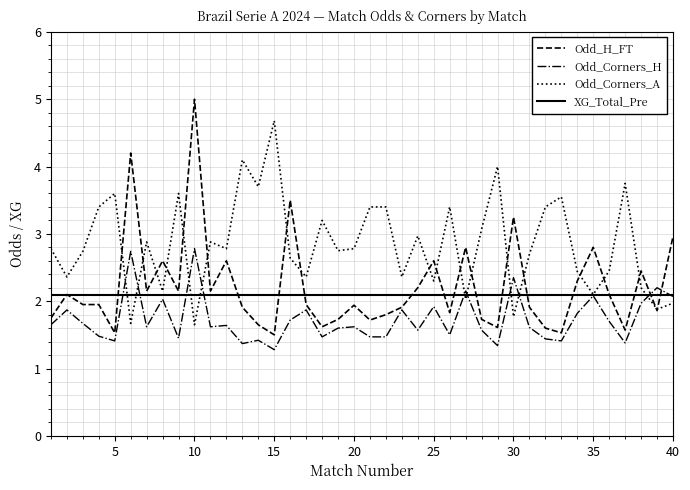

What is the highest value of the Odd_Corners_H series?

2.8